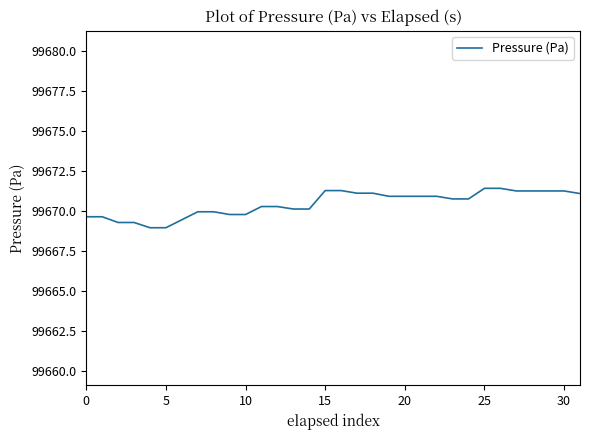

What is the greatest value displayed?

99671.4